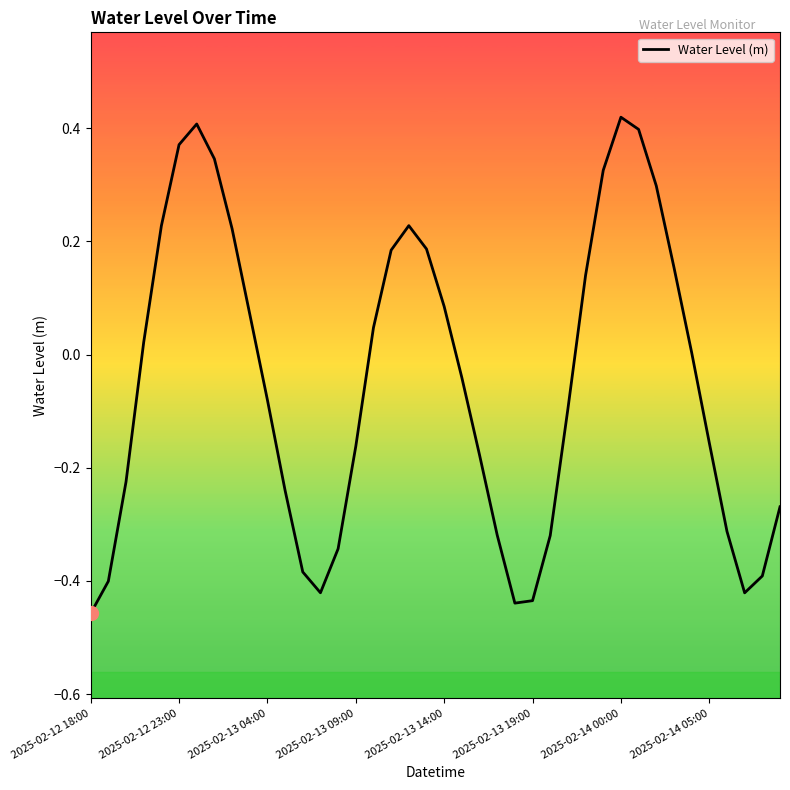

What is the difference between the maximum and minimum values?

0.9